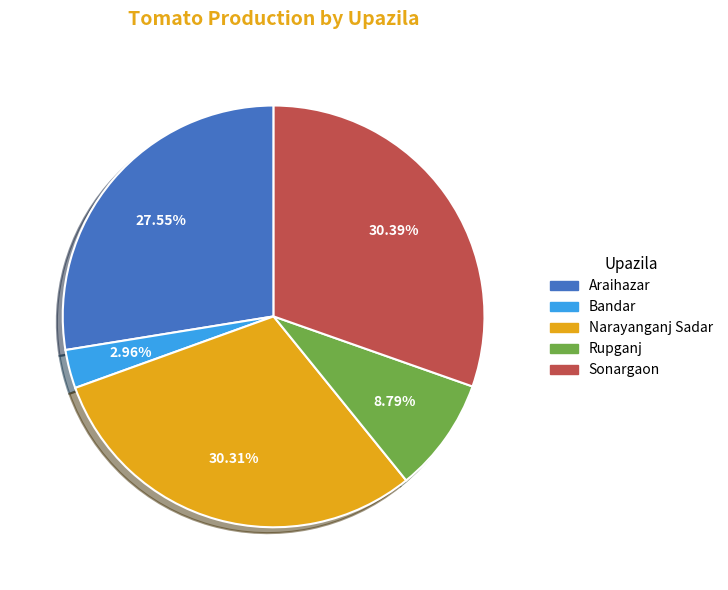

Is Bandar the majority of the pie?

No